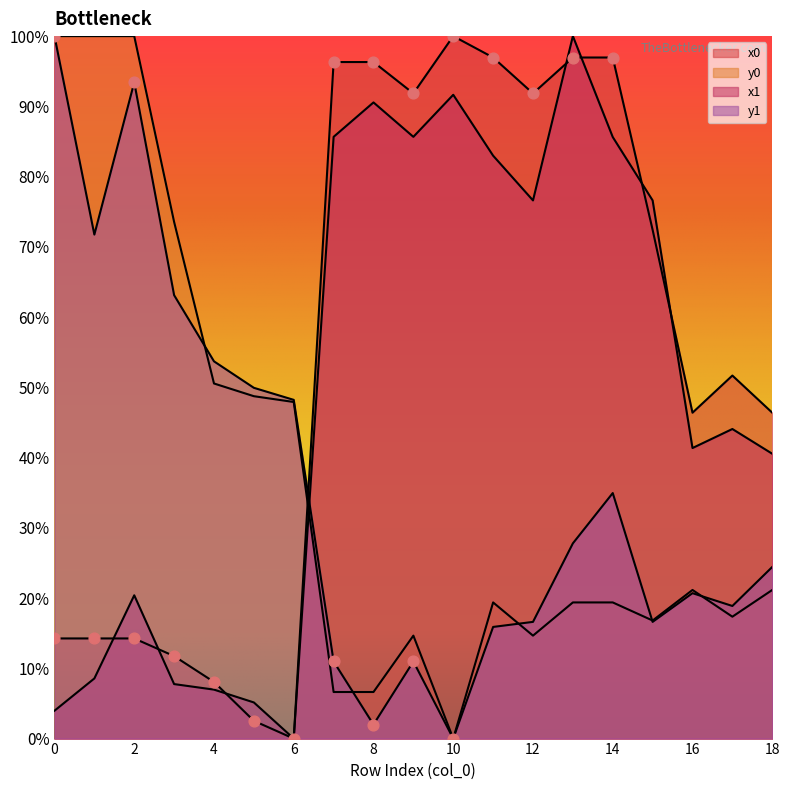

Which series reaches the minimum Y coordinate?

x0